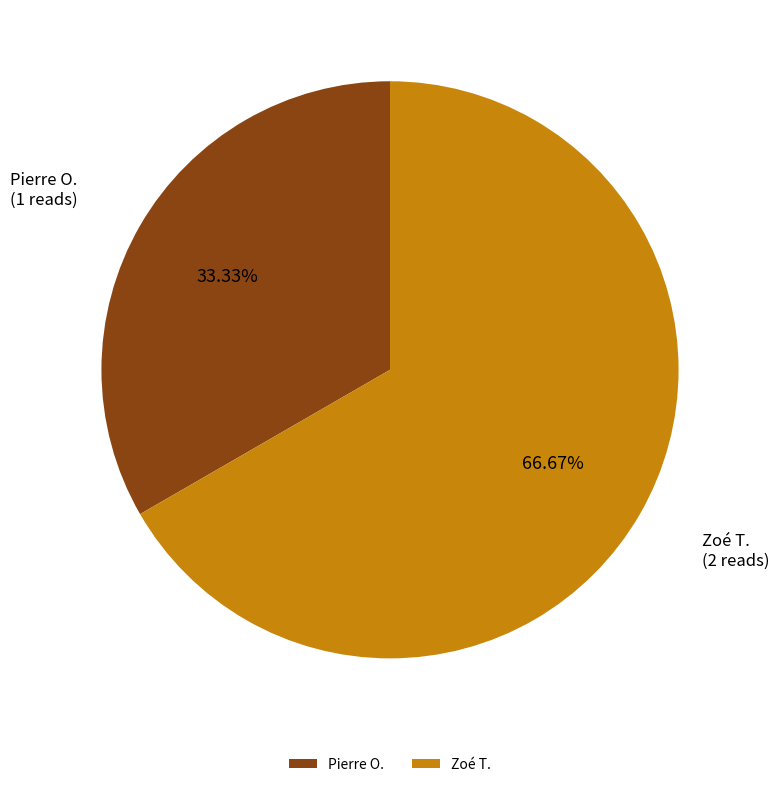

Rank the categories by value from lowest to highest.

Pierre O., Zoé T.